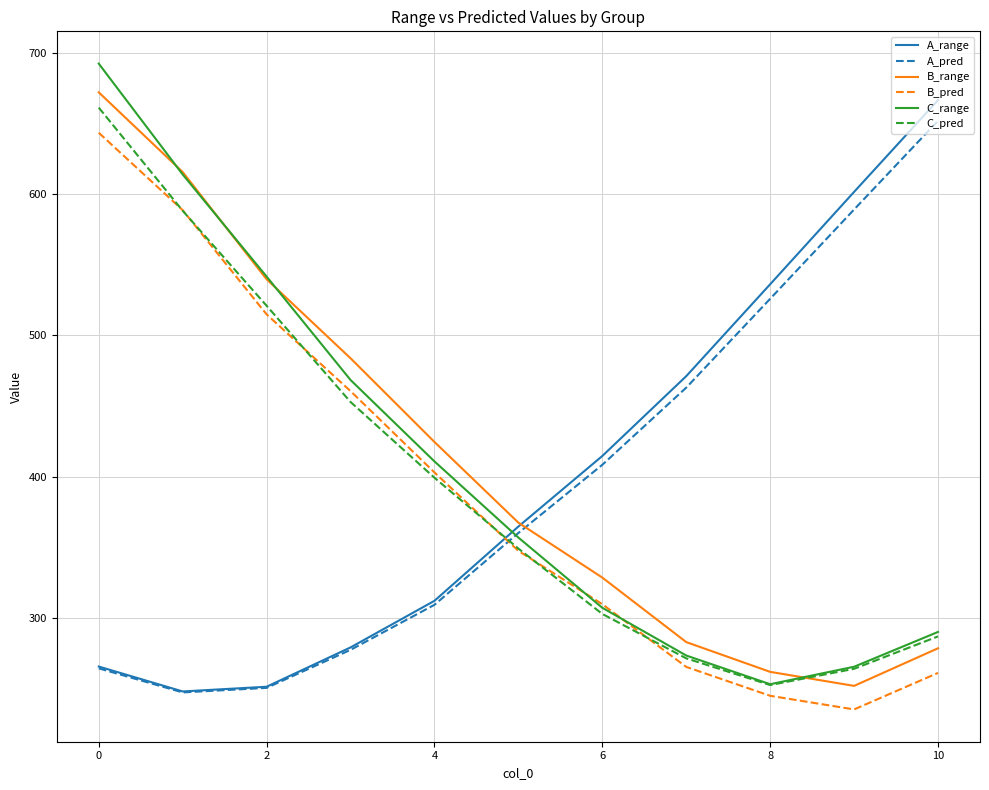

How many times do B_range and C_pred cross each other?

1